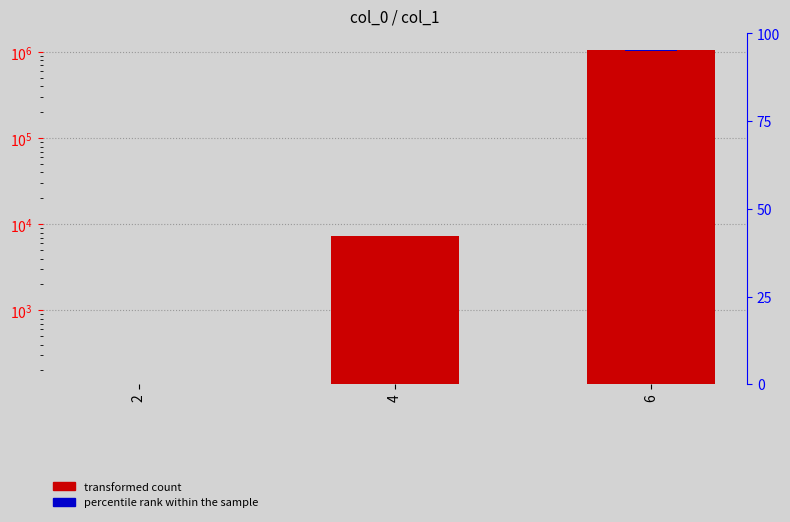

Where does the percentile rank within the sample series first go above 147?

4